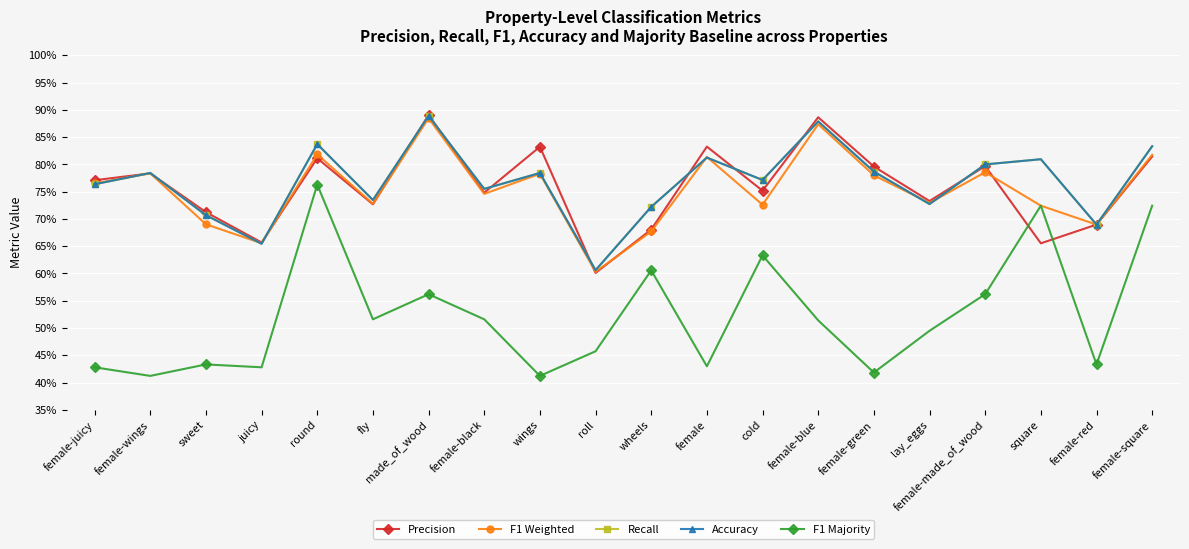

At how many categories does at least one series exceed 0?

20